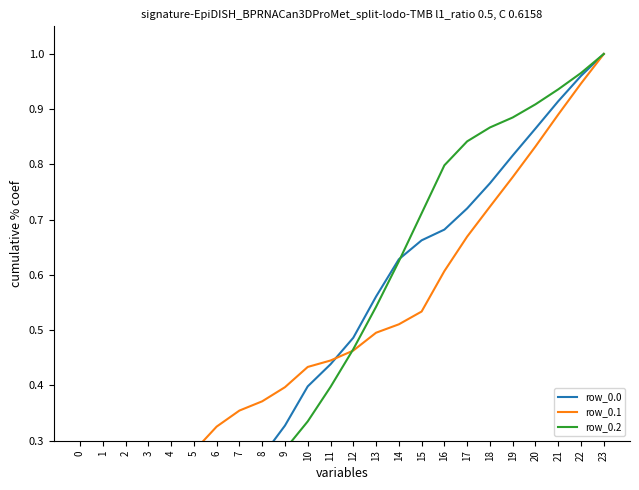

Rank the series by their average value, from highest to lowest.

row_0.2, row_0.1, row_0.0